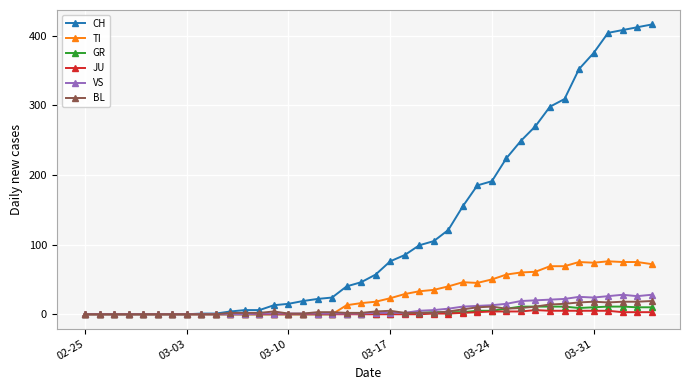

What are all the series names shown in the legend?

CH, TI, GR, JU, VS, BL